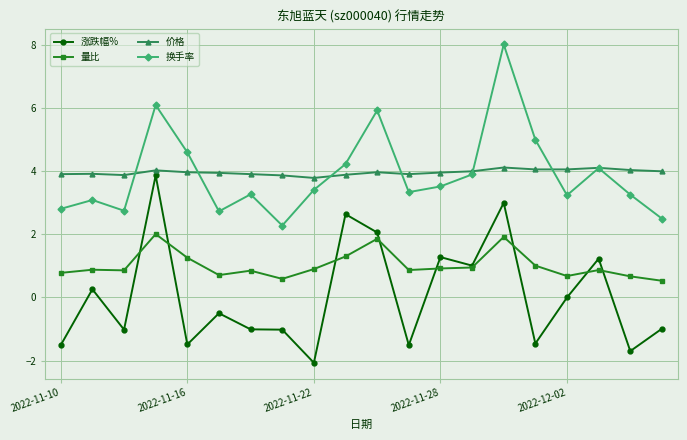

True or false: 量比 has more than 0 interior local peaks.

True